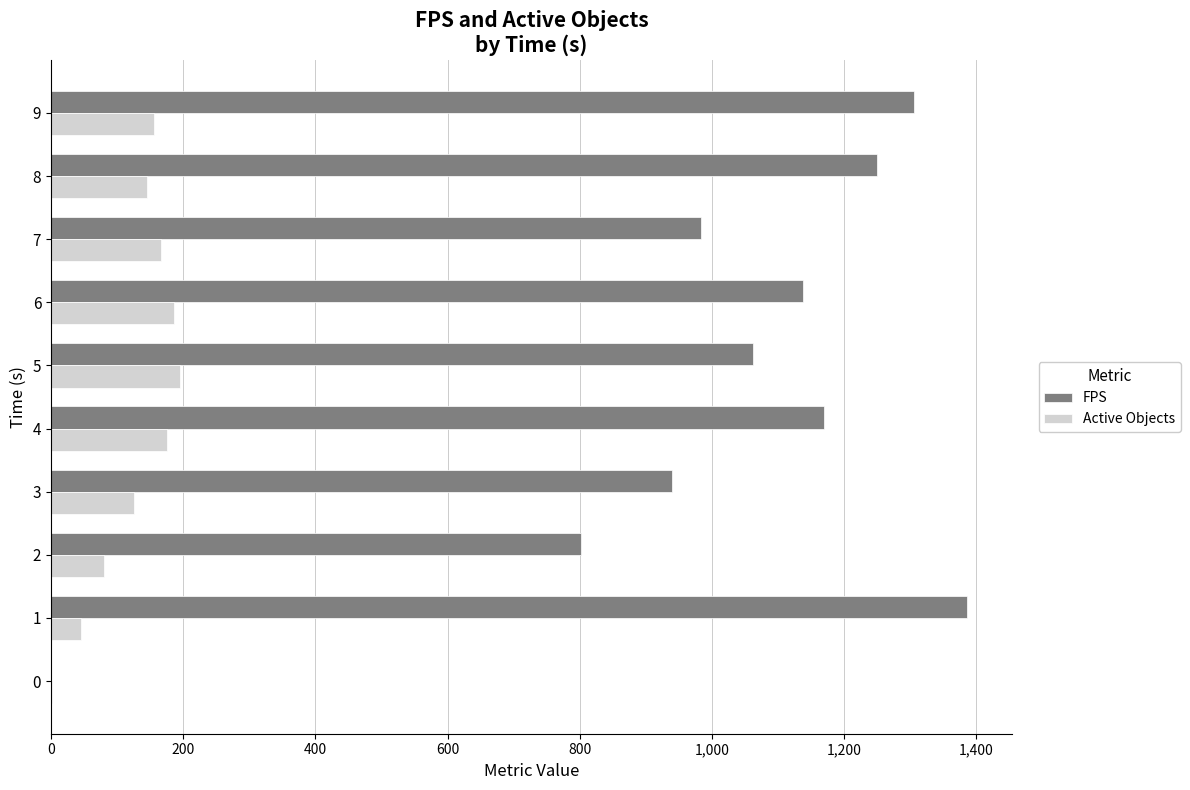

The value of FPS at 1 is 2196. True or false?

False